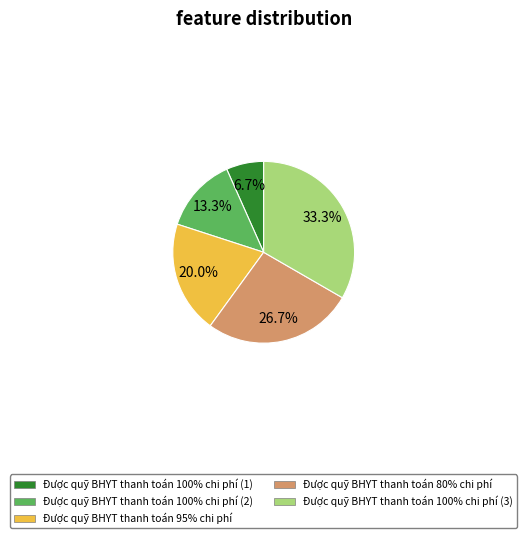

What portion of the pie excludes Được quỹ BHYT thanh toán 100% chi phí (3)?

66.7%